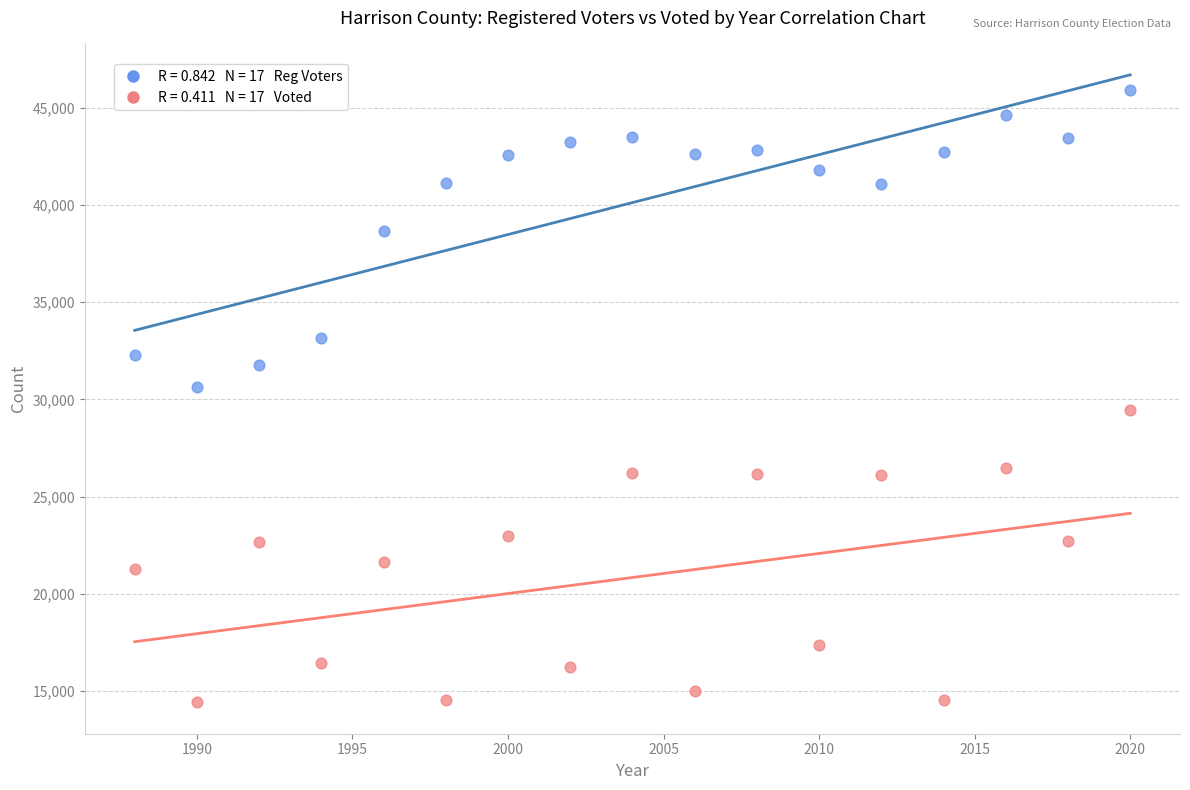

Across all data points, what is the range of X values (max minus min)?

32